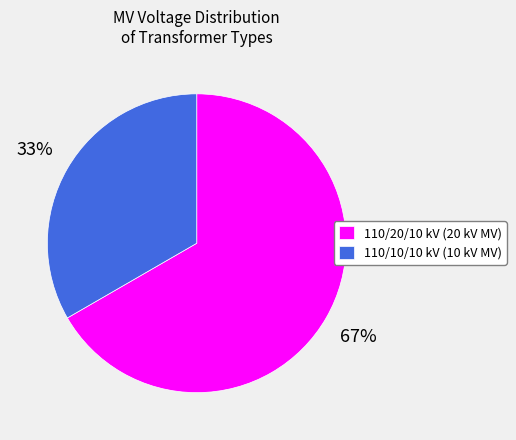

Does any single category account for the majority?

Yes